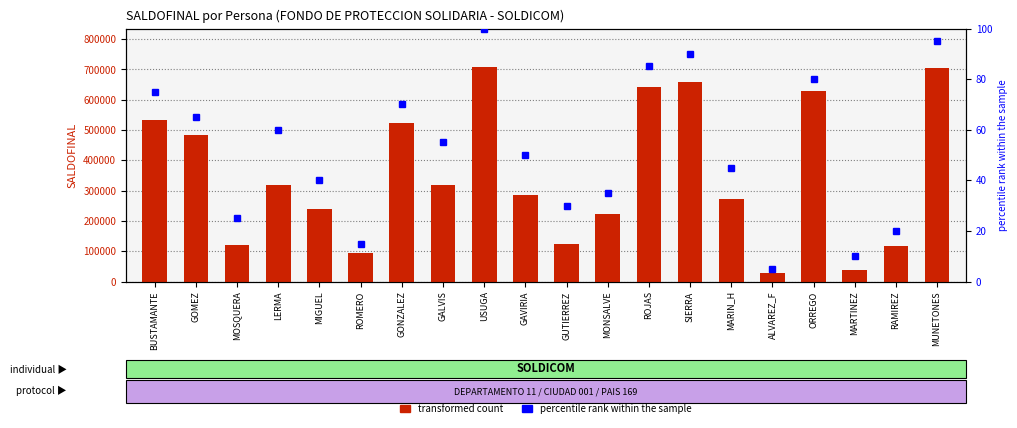

Reading left to right, transcribe all the data shown in this chart.

transformed count: 533329	483129	122111	319370	237886	93821	521791	319347	707663	286322	125086	222389	640419	657608	272812	28712	628529	38532	115791	704935
percentile rank within the sample: 75	65	25	60	40	15	70	55	100	50	30	35	85	90	45	5	80	10	20	95